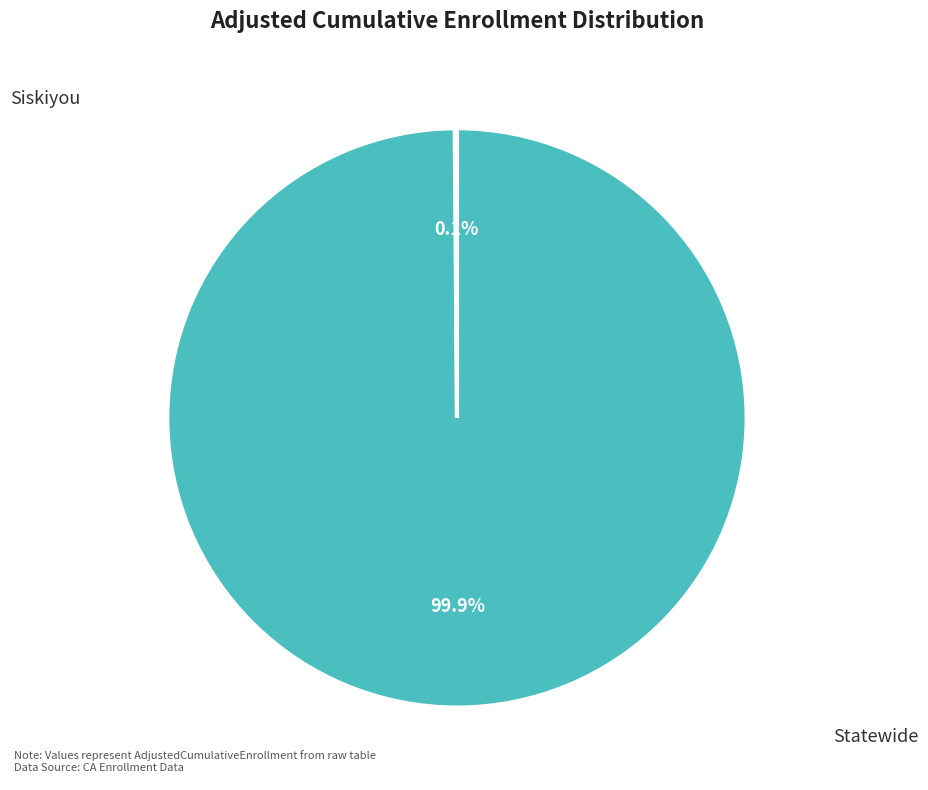

To the nearest percent, what is the combined percentage of Siskiyou and Statewide?

100%